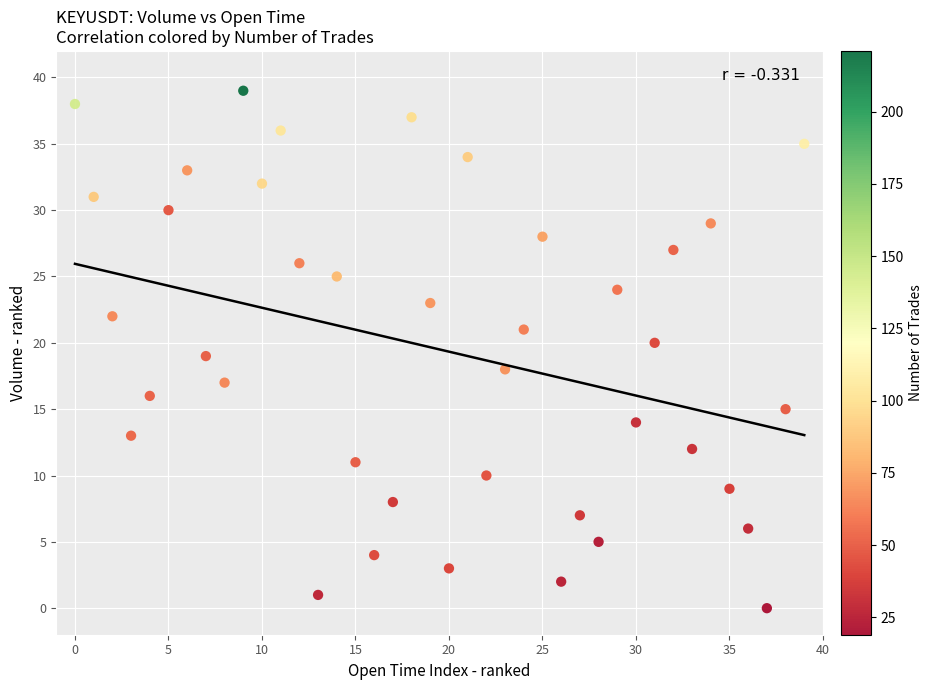

What is the range of Y values (max minus min)?

39